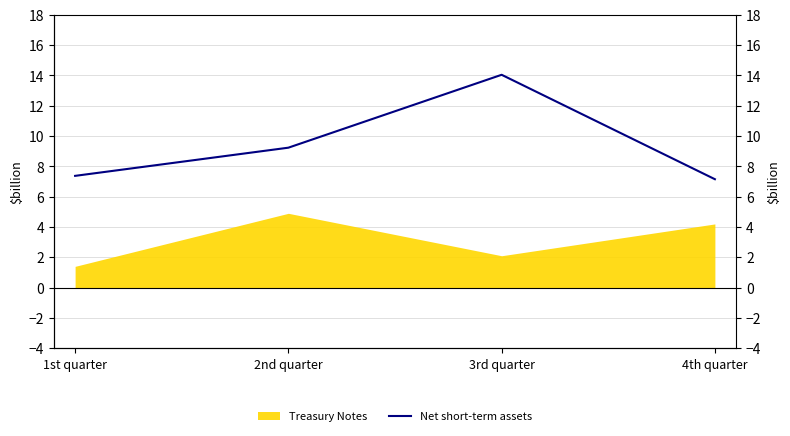

Does the chart have visible grid lines?

Yes